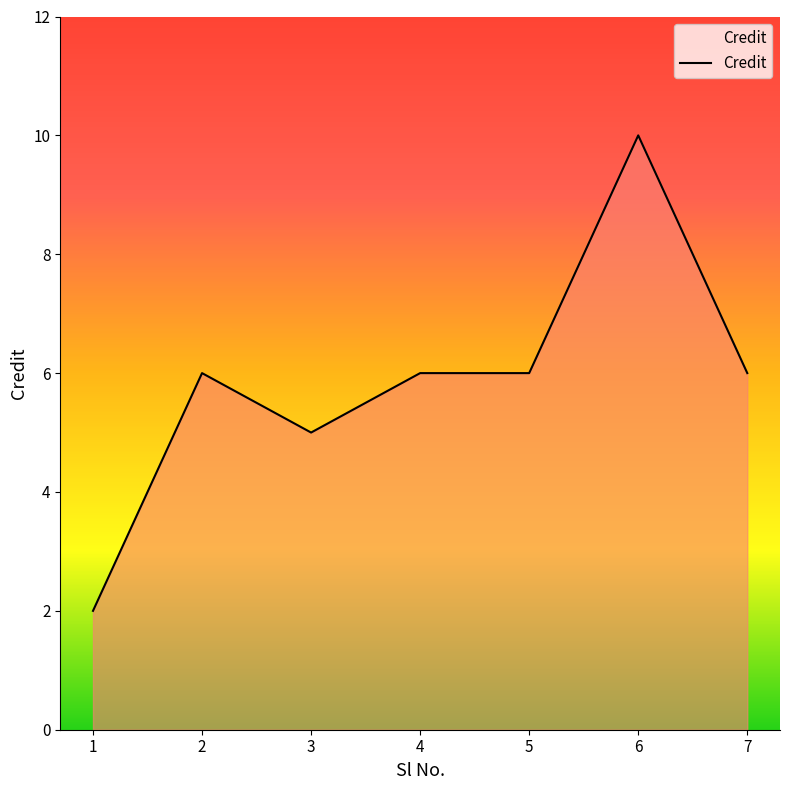

Where is the first local minimum?

3